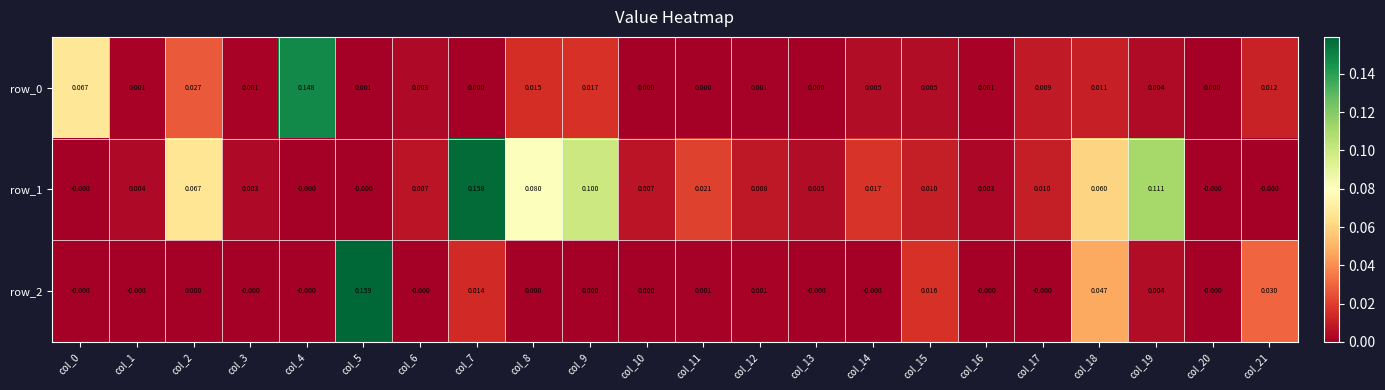

What is the sum of the row_0 values at col_0 and col_11?

0.1